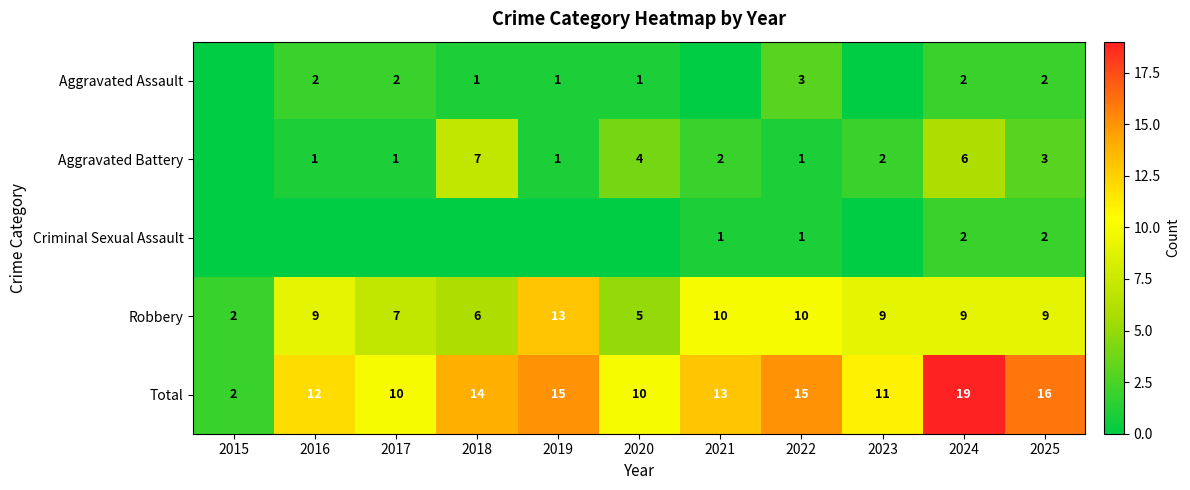

The Robbery series shows 8 at 2020. True or false?

False